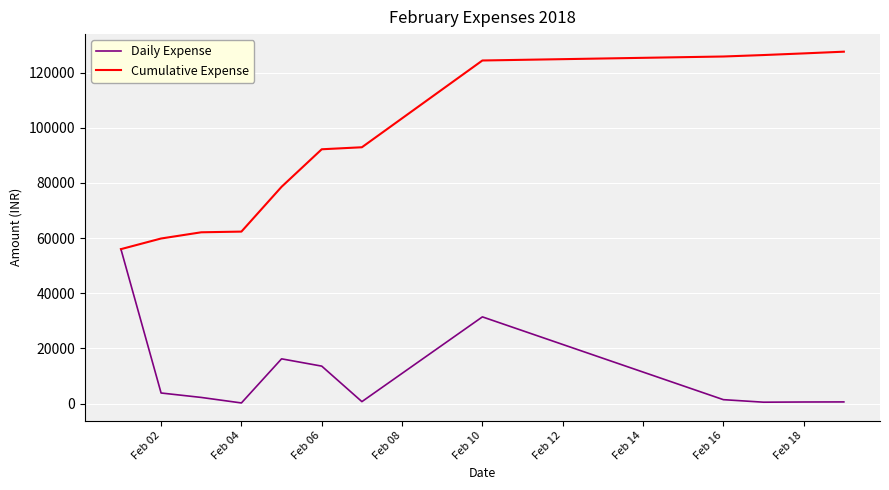

Which series has the largest total across all categories?

Cumulative Expense